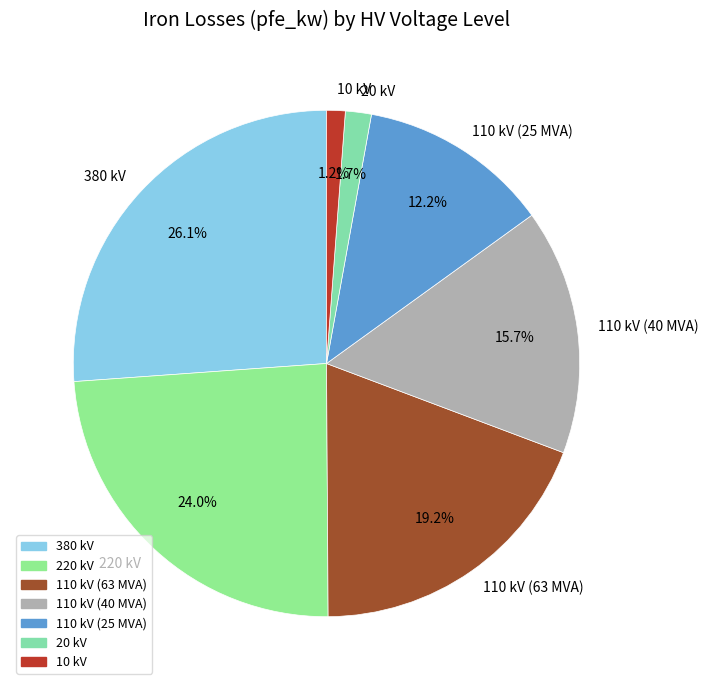

Between 220 kV and 110 kV (63 MVA), which is larger?

220 kV